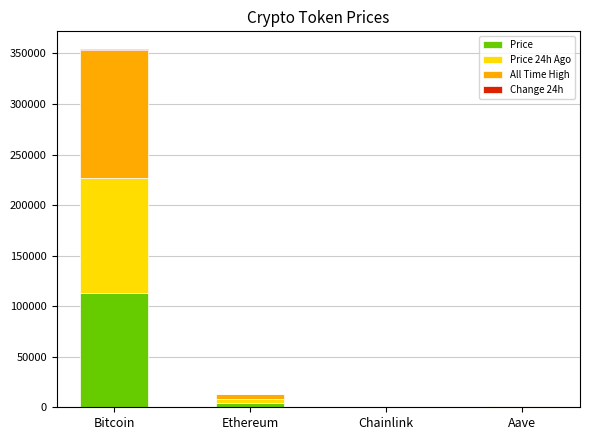

What is the total value across all series at Ethereum?

13161.5